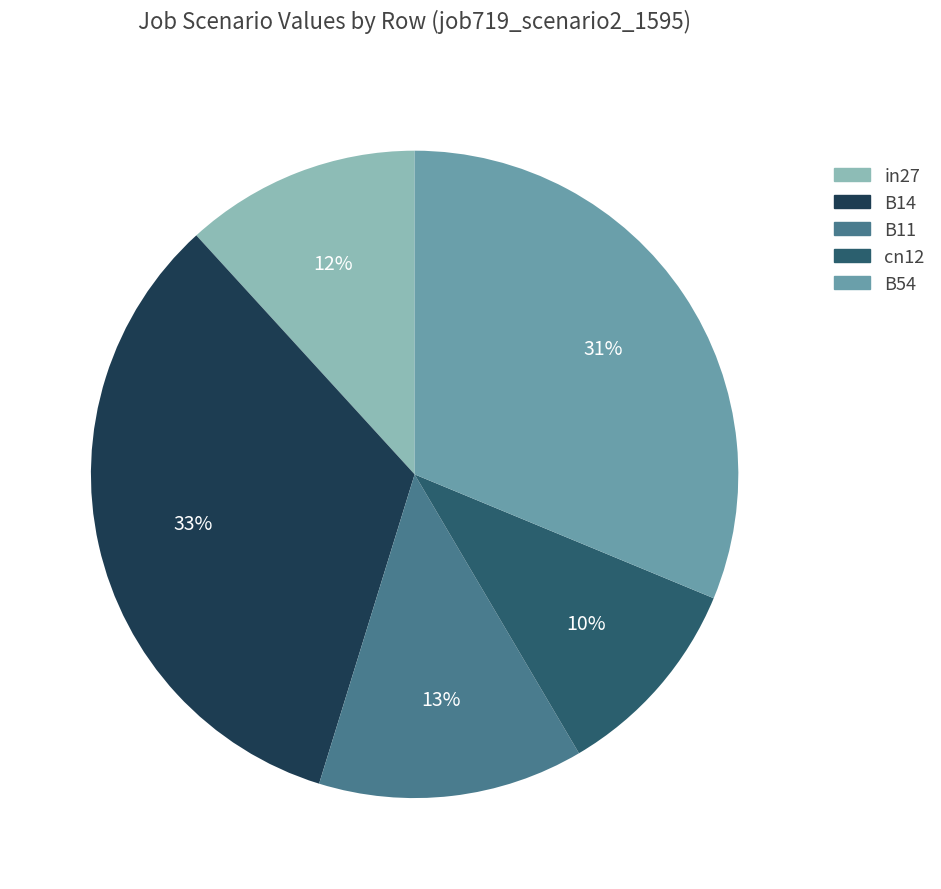

Count the number of slices in the pie.

5